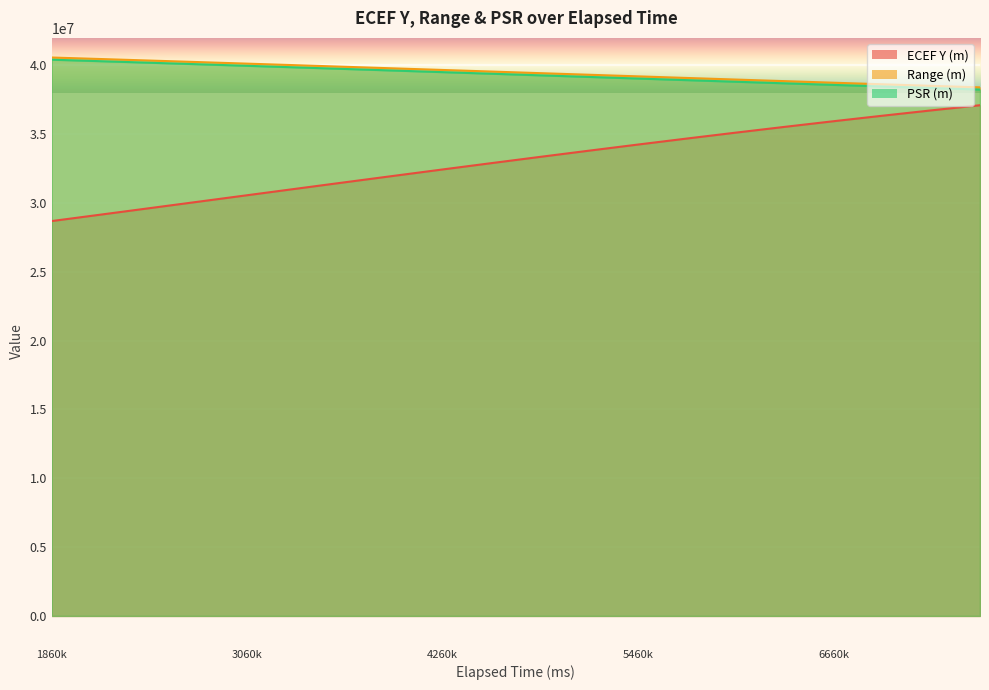

What is the value of the ECEF Y (m) point at the 10th from the left?

32900415.7